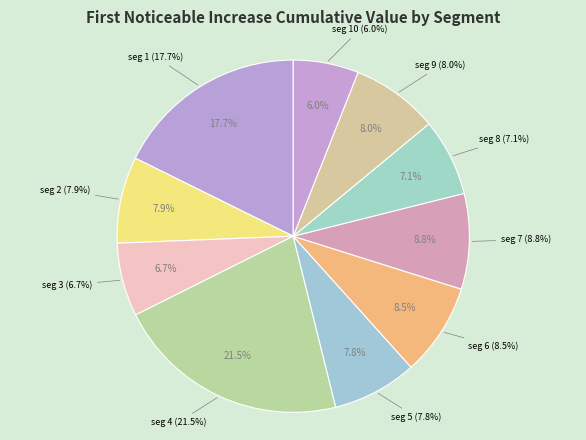

Which has a higher value, signal segment 1 or signal segment 10?

signal segment 1